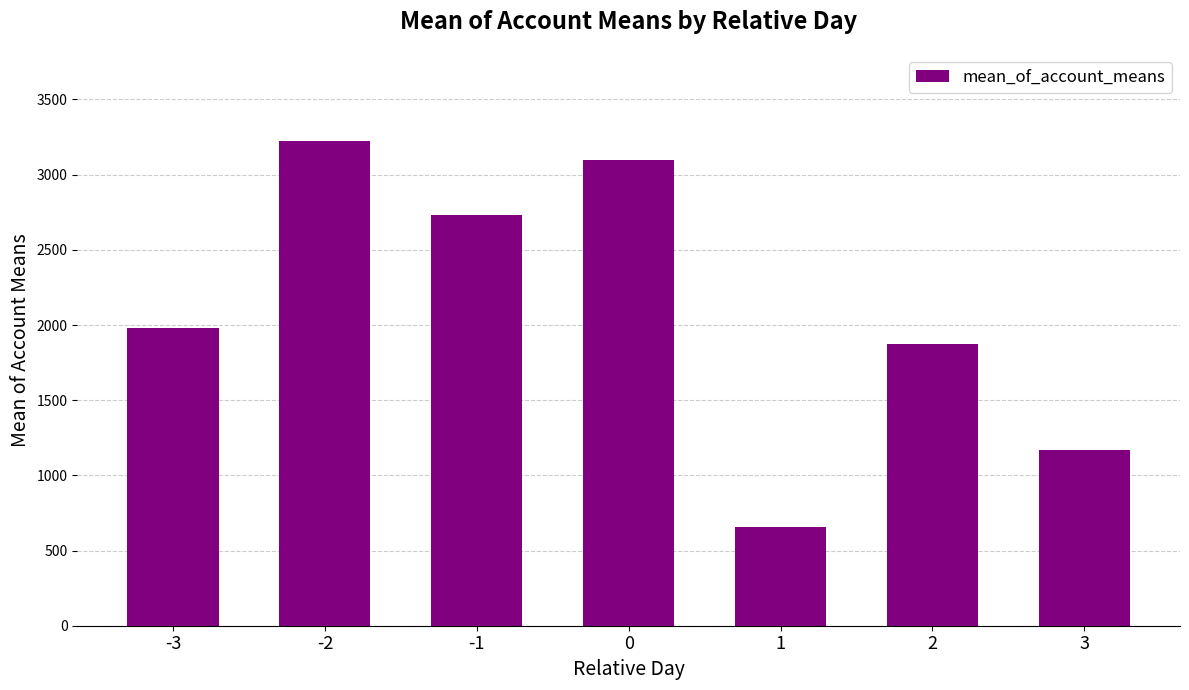

What is the change in value from -3 to 0?

+1119.3